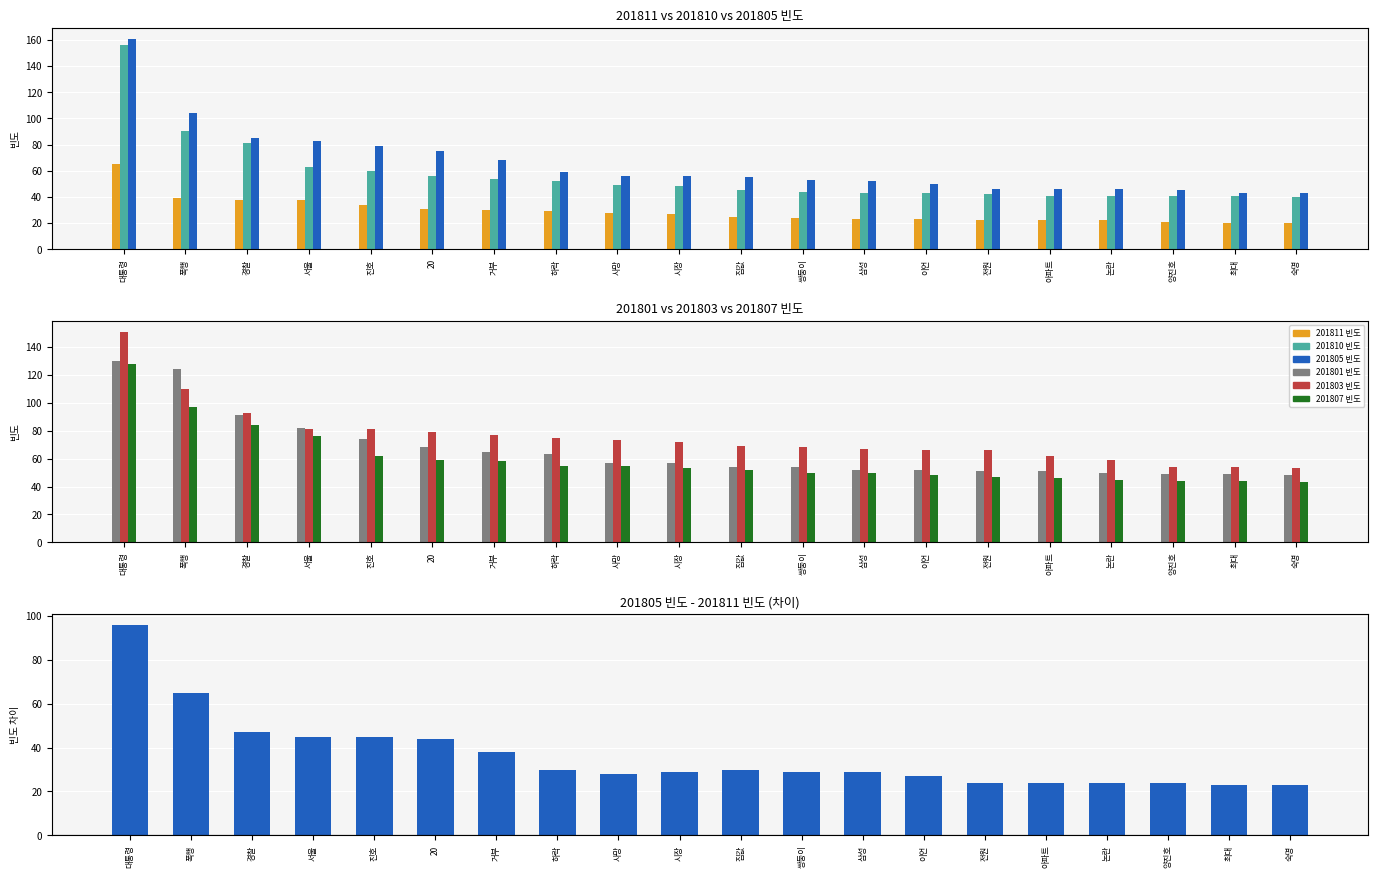

Which series has the largest range (max minus min)?

201805 빈도